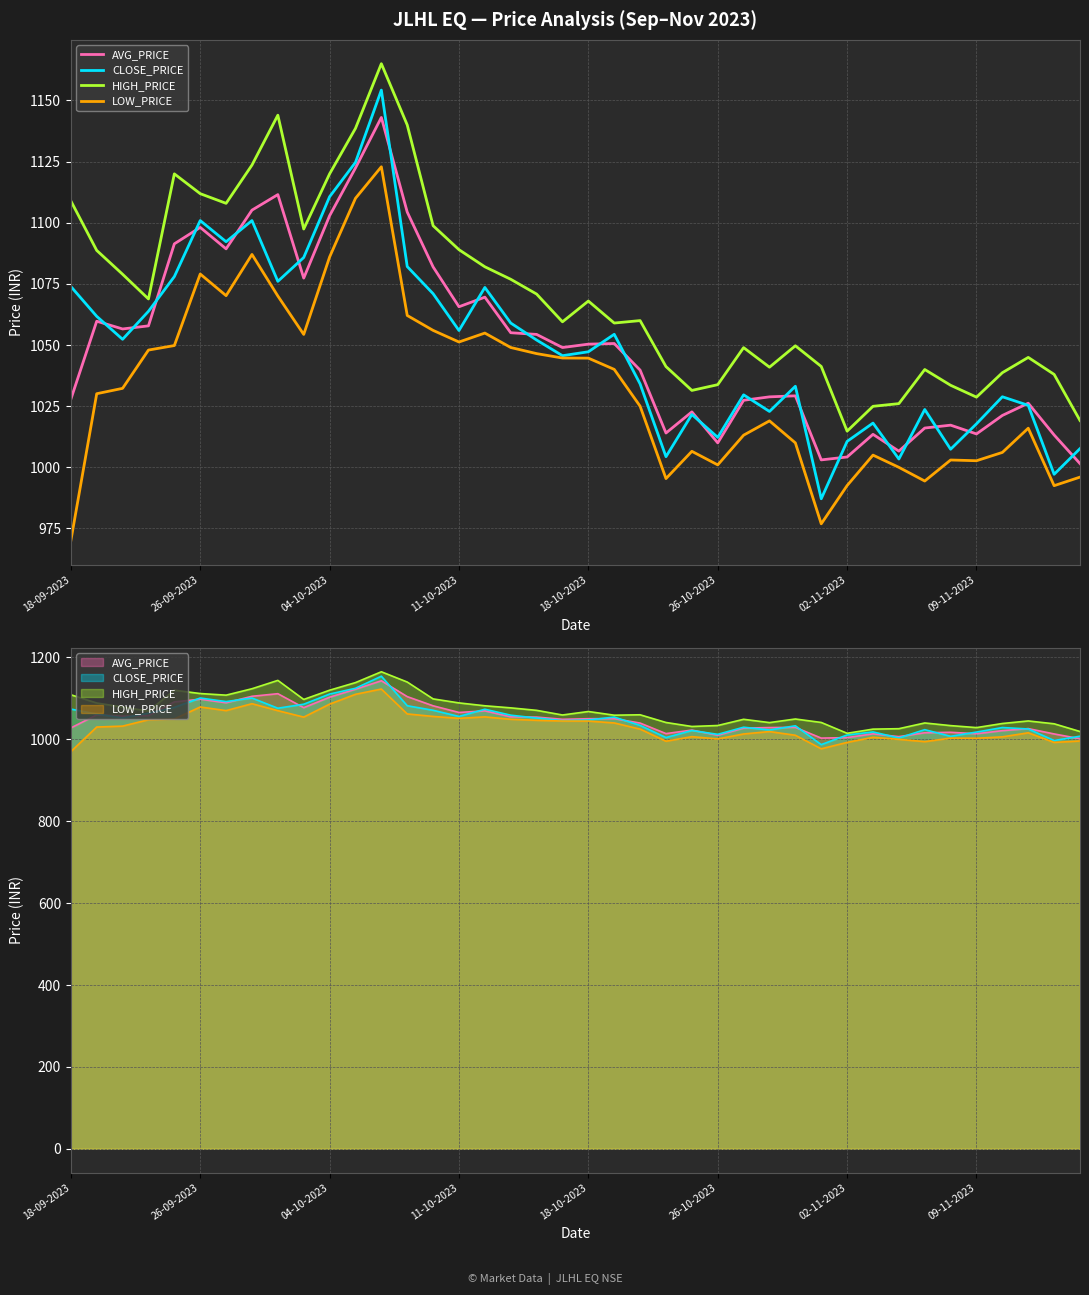

True or false: LOW_PRICE and CLOSE_PRICE cross at least once.

False